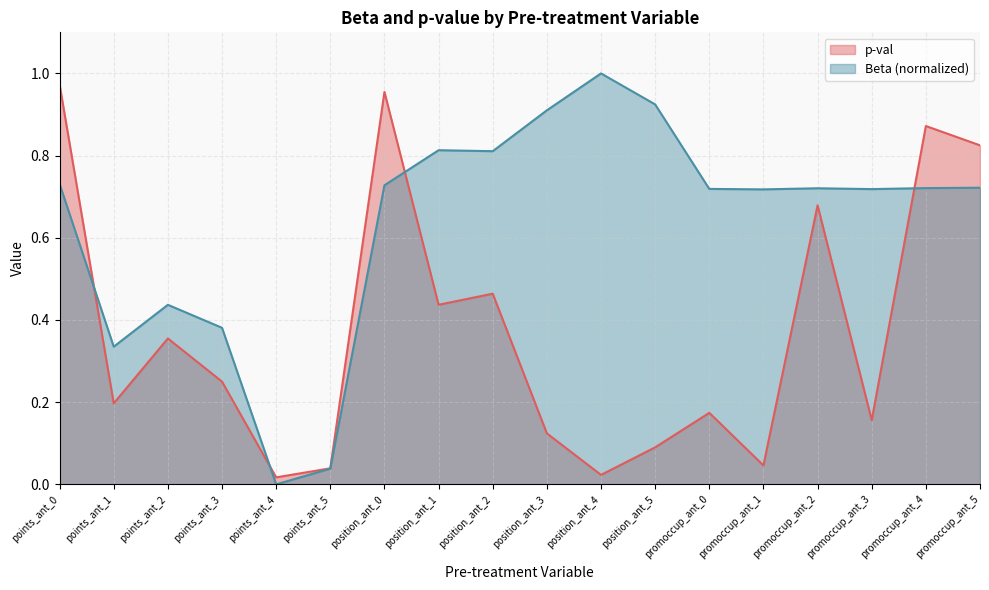

How many times do Beta (normalized) and p-val cross each other?

4